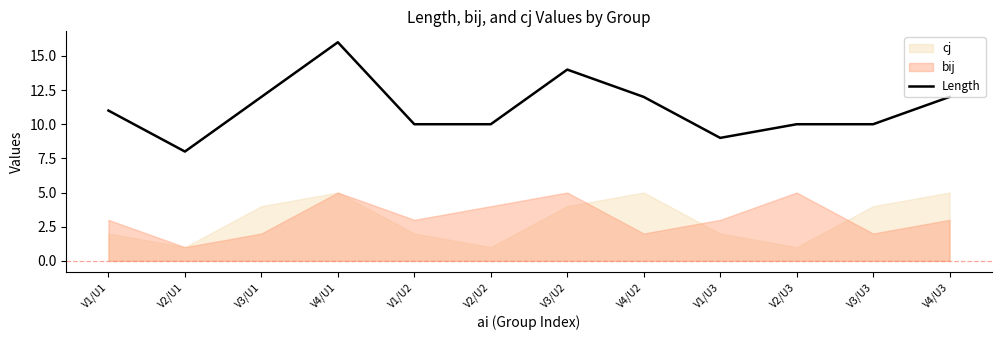

List the labels in order of value, largest first.

V4/U1, V3/U2, V3/U1, V4/U2, V4/U3, V1/U1, V1/U2, V2/U2, V2/U3, V3/U3, V1/U3, V2/U1